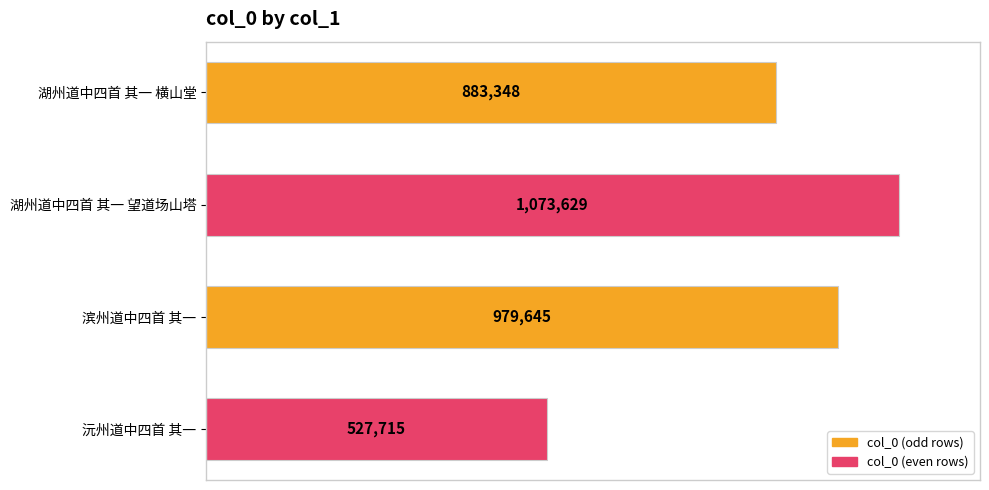

Are the bars horizontal?

Yes